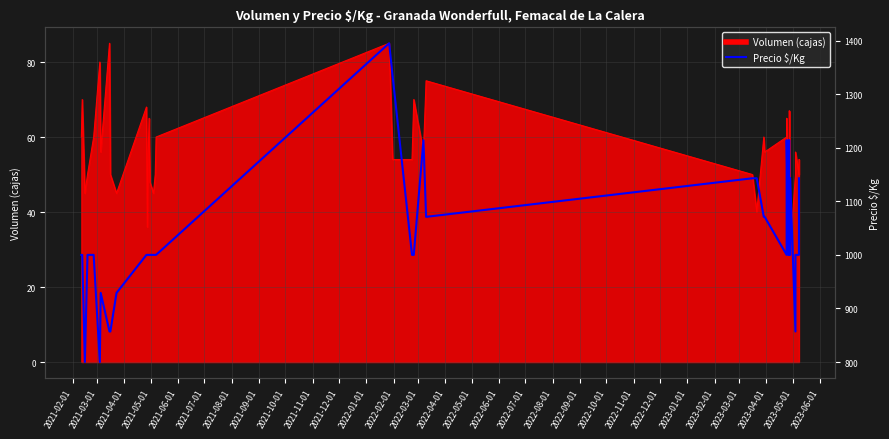

The value at 2021-10-01 is 478. True or false?

False